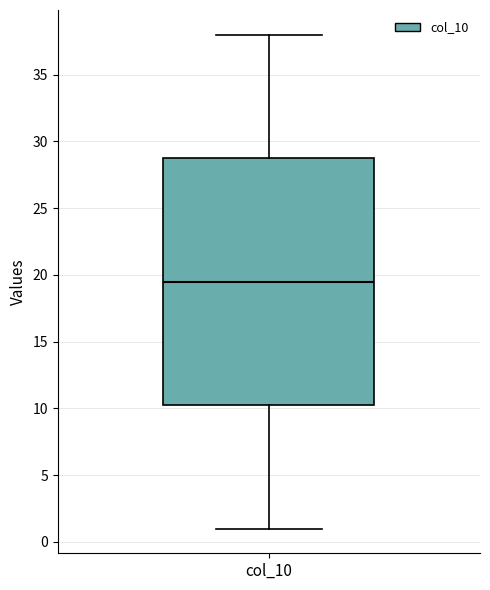

Transcribe this box plot: give where the median line is, the range the box spans, and where the two whiskers end, as read against the y-axis. The values are not printed on the chart, so give them approximately, as read against the axis.

median 19.5, box 10.5 to 29.0, whiskers 1.0 to 38.0